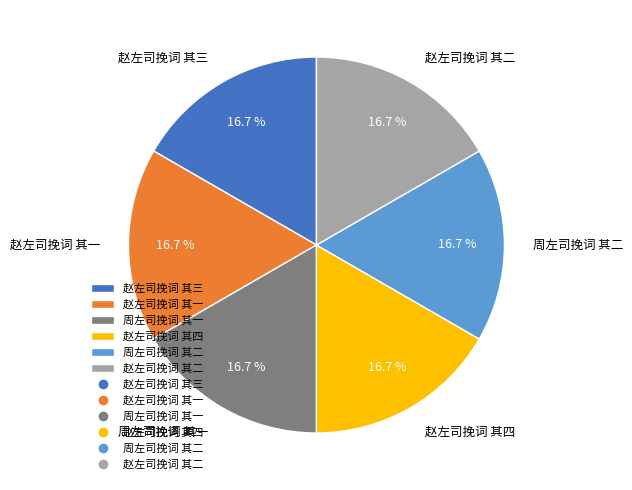

Does any single category account for the majority?

No